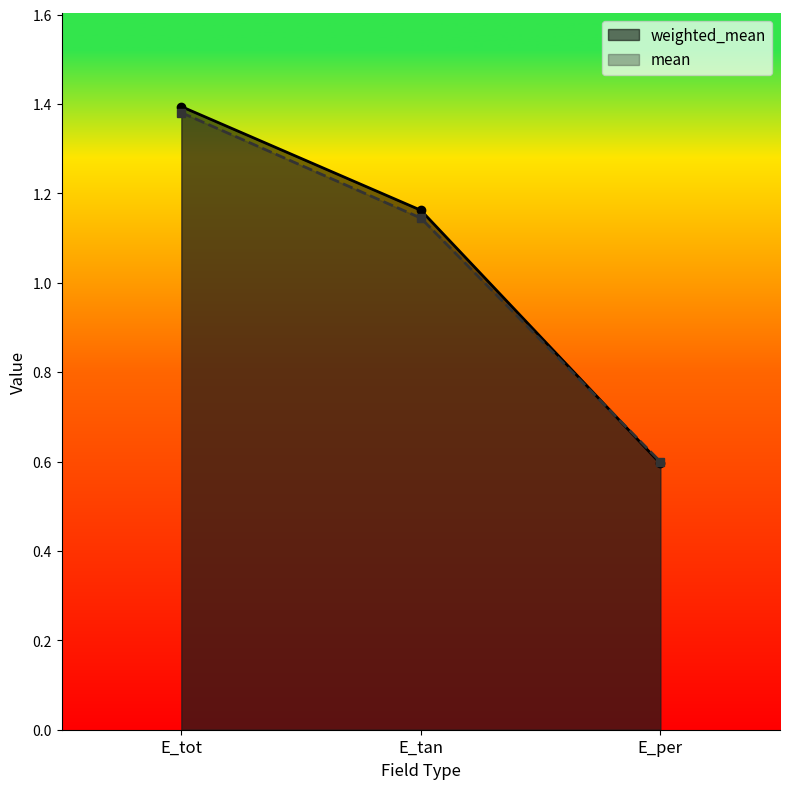

What is the difference between the second highest and minimum values in the weighted_mean series?

0.6